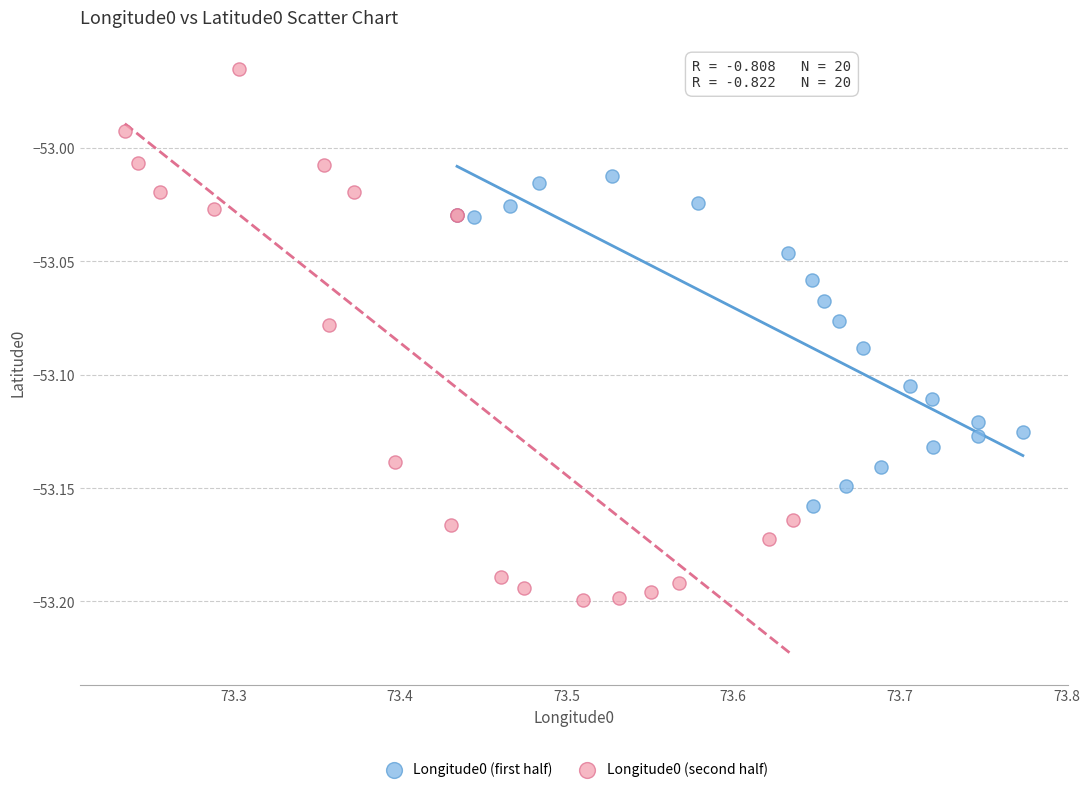

Which series contains the lowest Y value?

Longitude0 (second half)